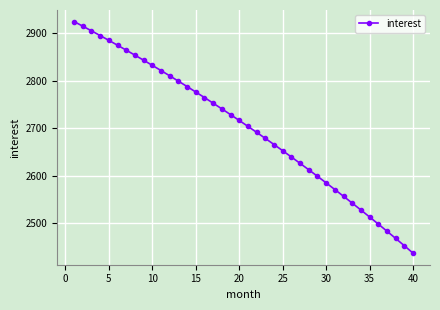

What is the smallest value displayed?

2436.2